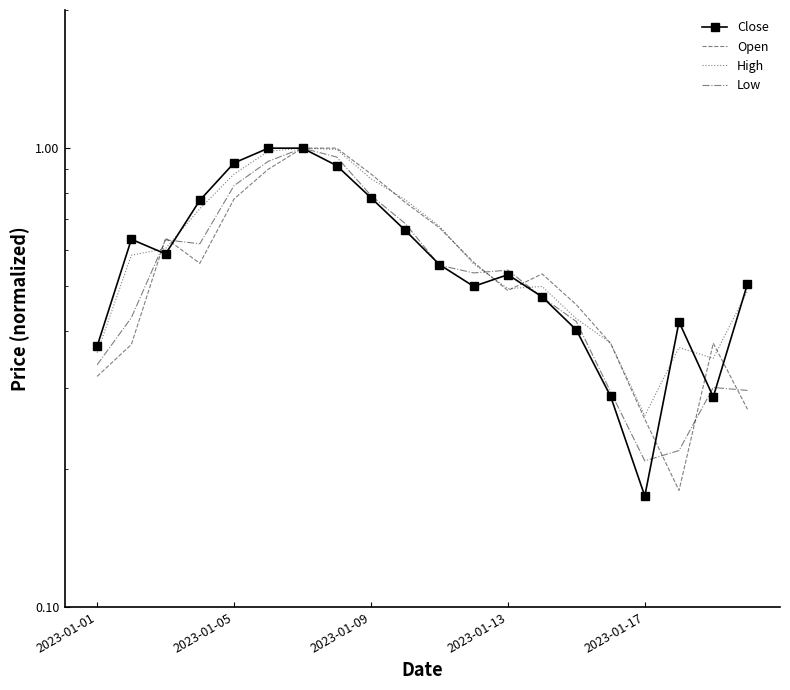

At how many categories does at least one series exceed 0?

20